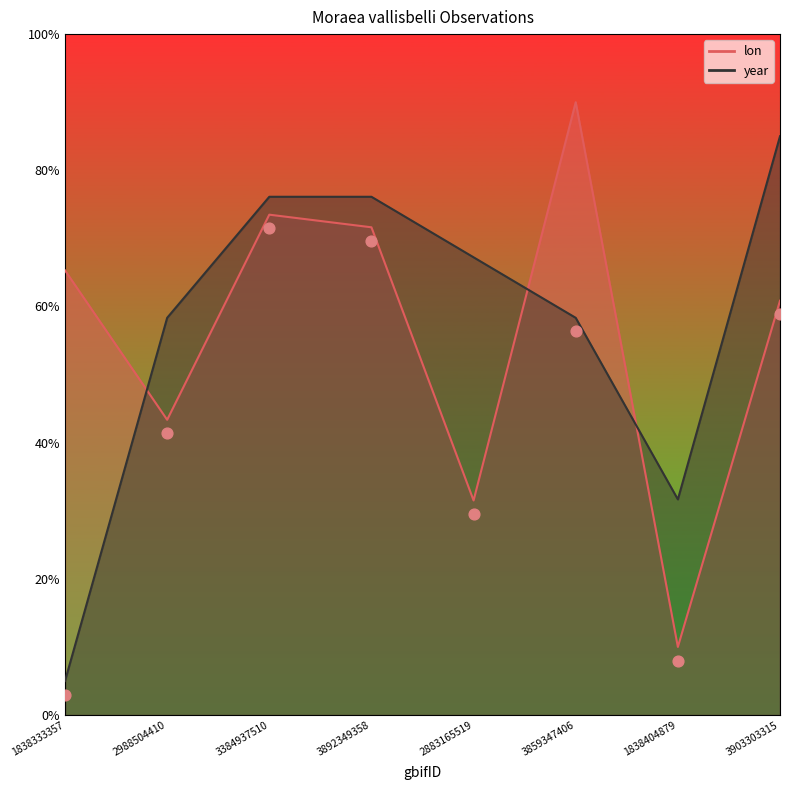

Which series has the largest total across all categories?

year